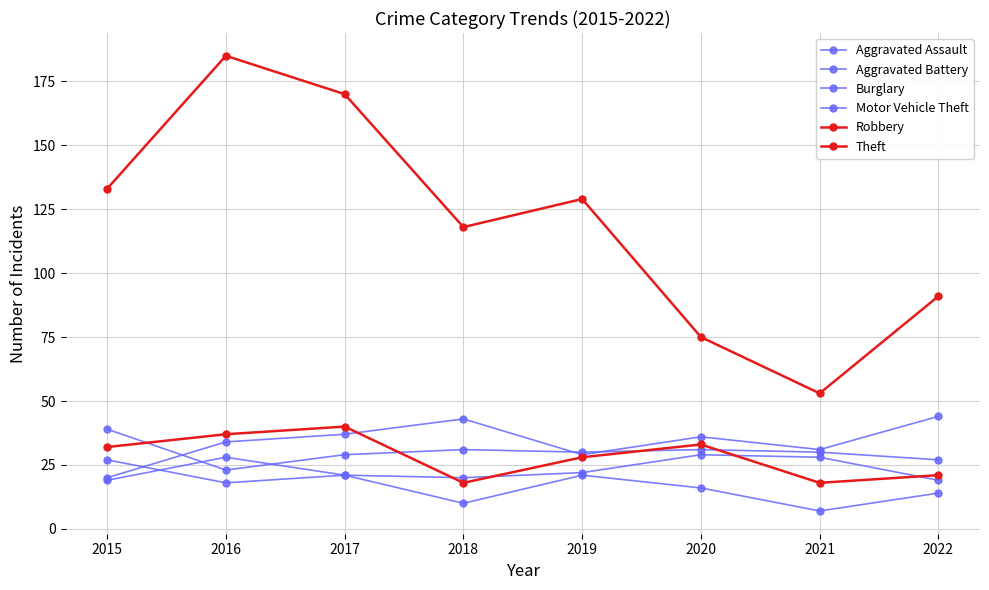

What is the difference between the maximum and minimum values in the Aggravated Assault series?

10